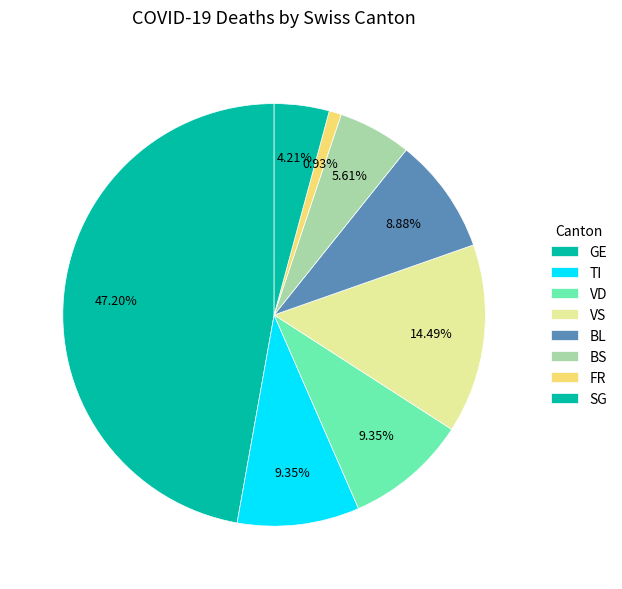

How many slices are in this pie chart?

8